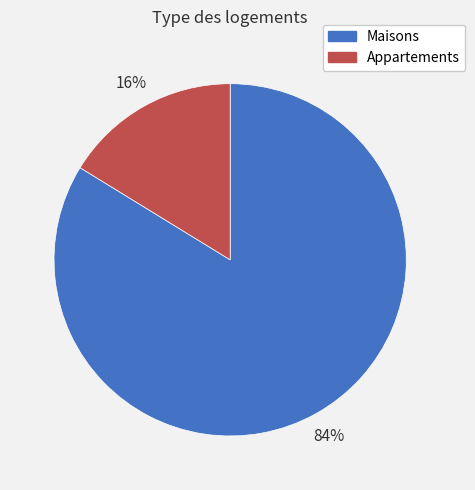

Is the sum of Maisons and Appartements greater than half?

Yes